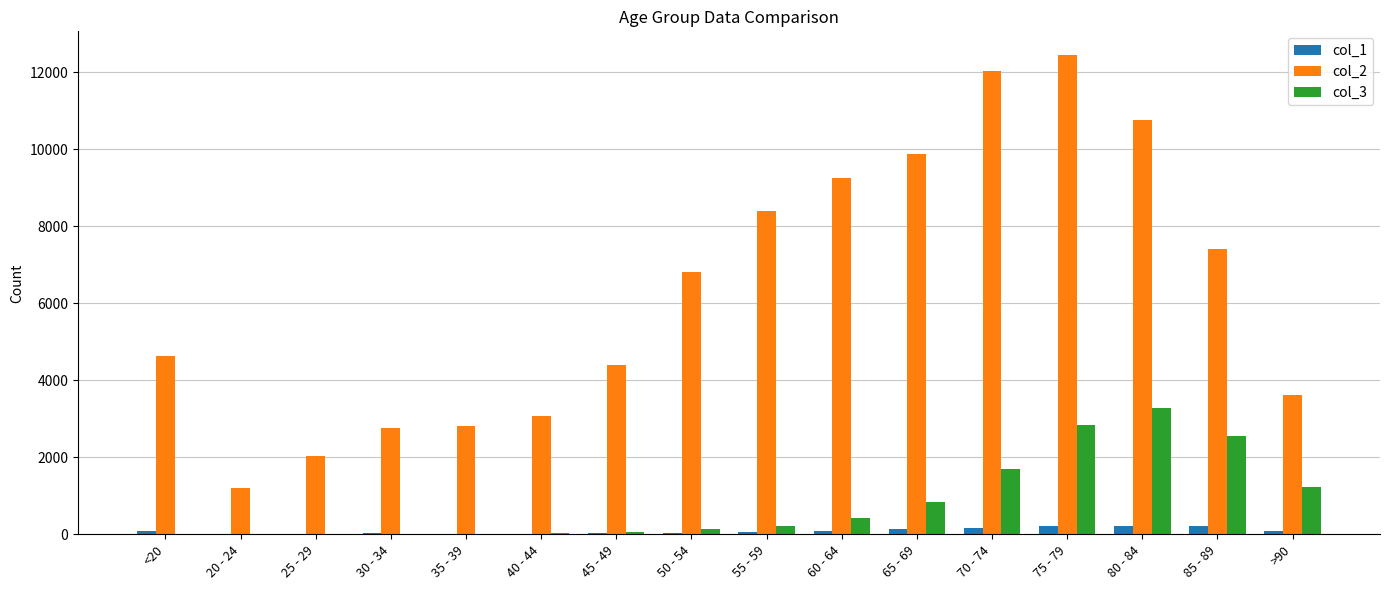

The col_3 series shows 3985 at 75 - 79. True or false?

False